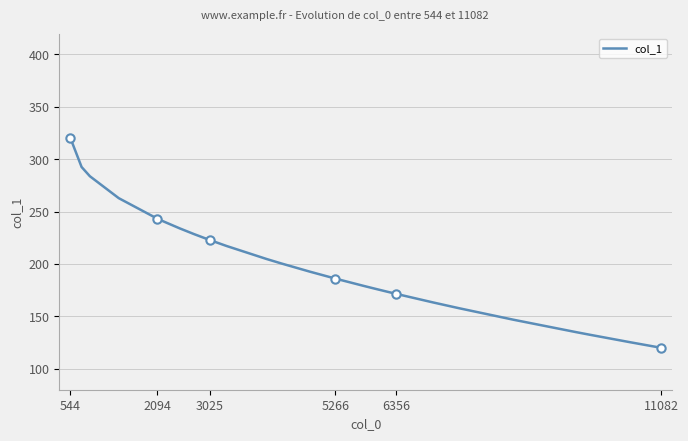

True or false: the data has more than 0 interior local peaks.

False